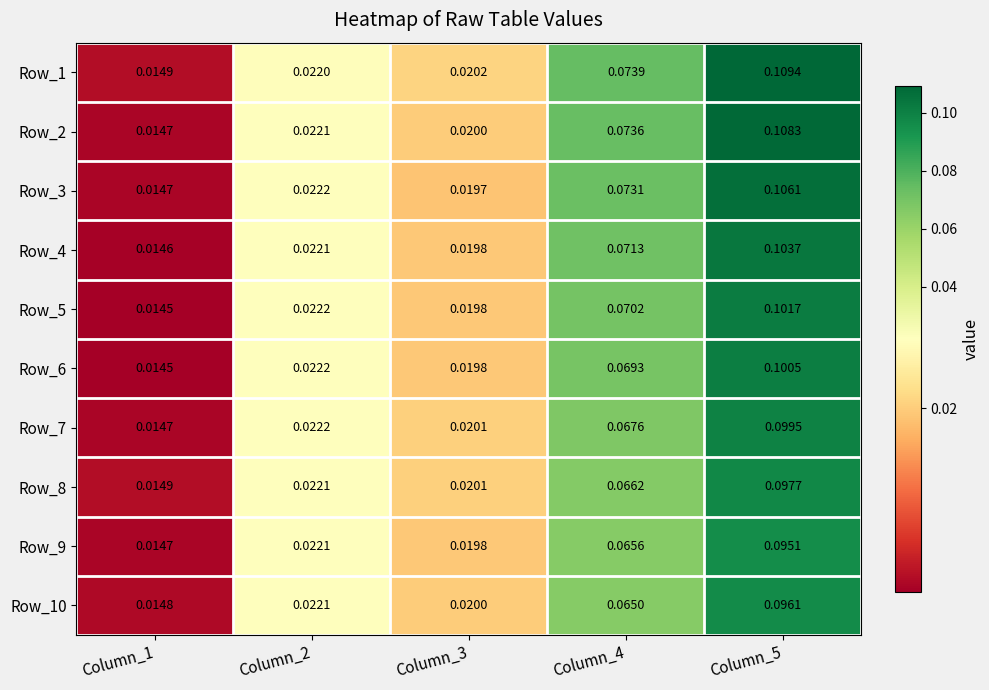

Which category has the lowest value across all series?

Column_1